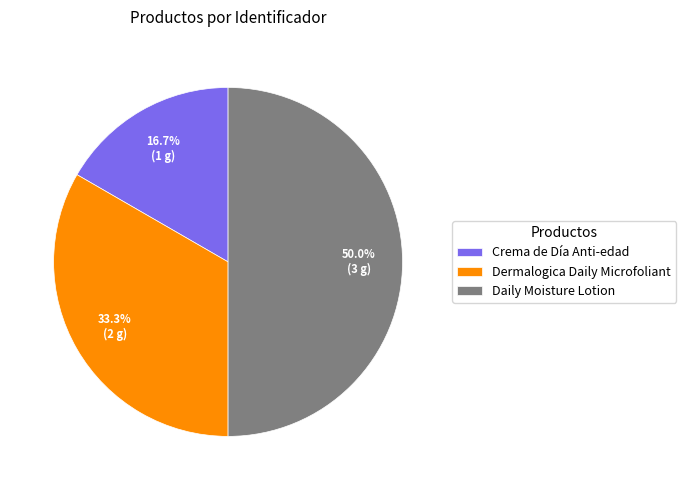

Does Dermalogica Daily Microfoliant account for over 50% of the chart?

No